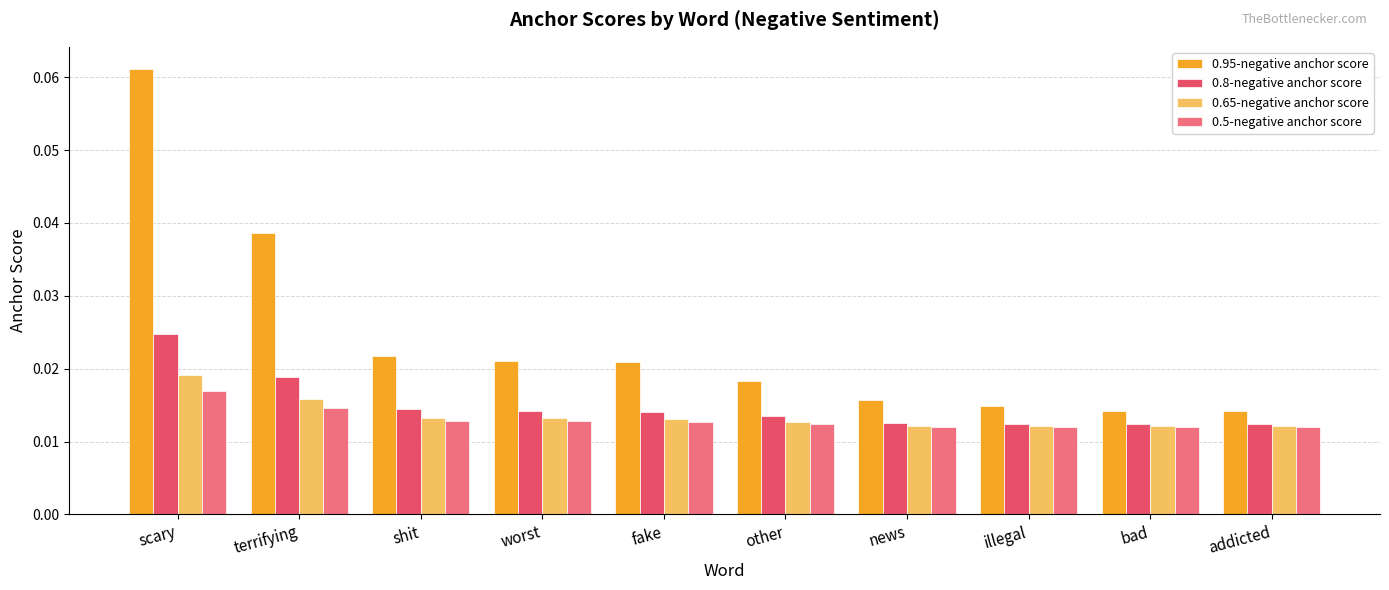

Which series has the widest spread of values?

0.95-negative anchor score